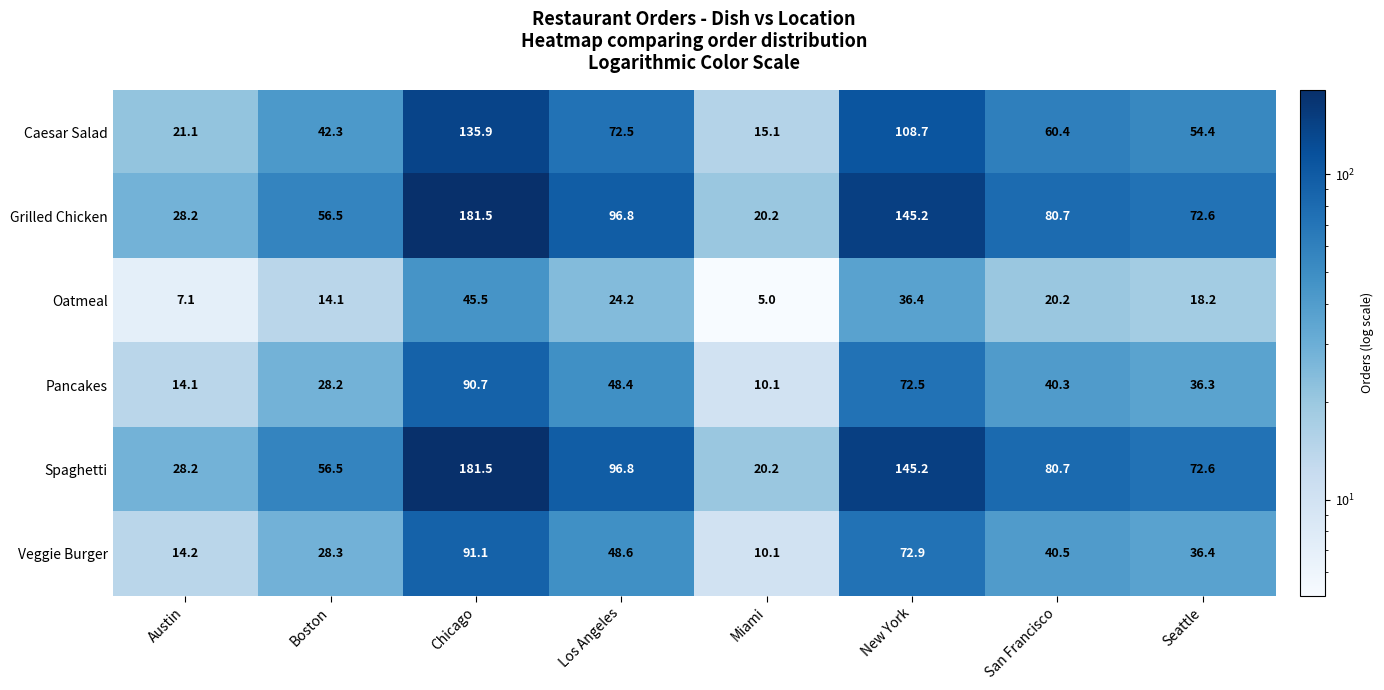

How many data points in Pancakes are less than 40?

4